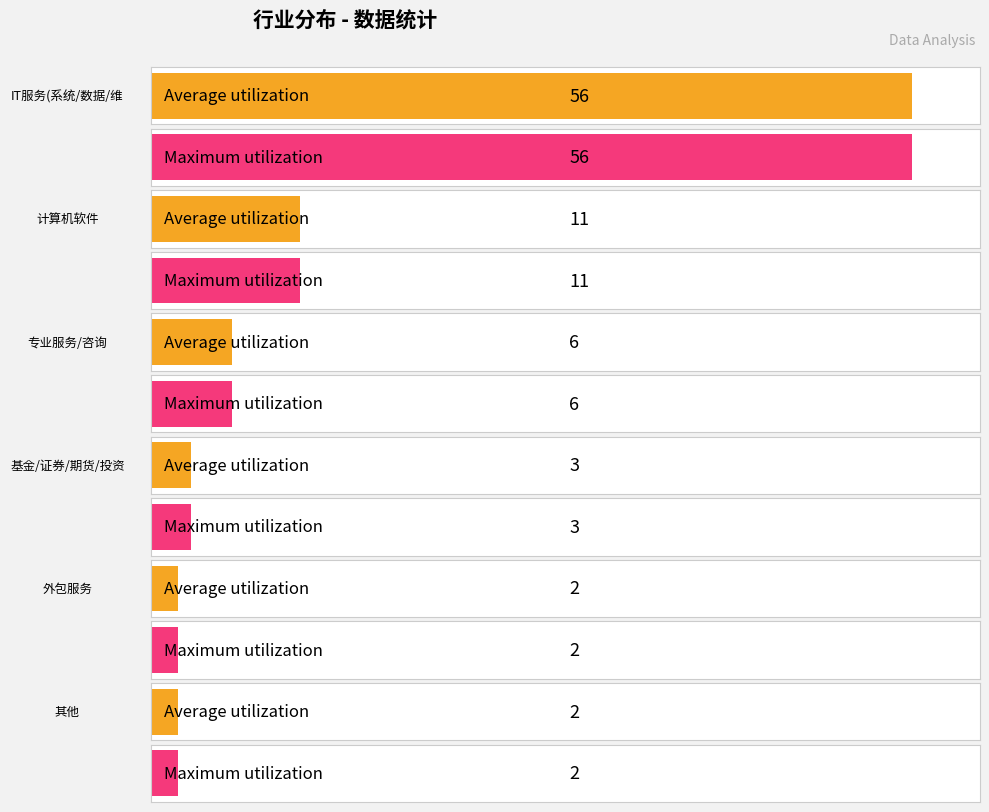

Read the value at IT服务(系统/数据/维护), to the nearest 10.

60